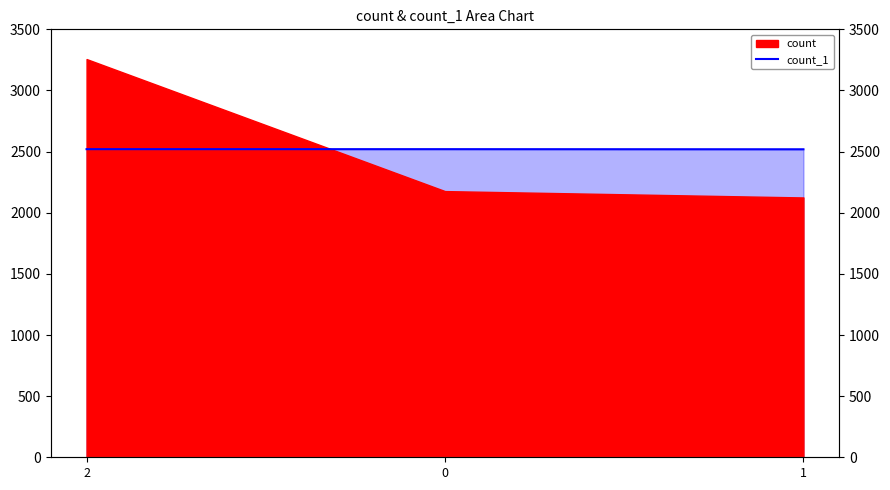

What is the sum of all values?

7559